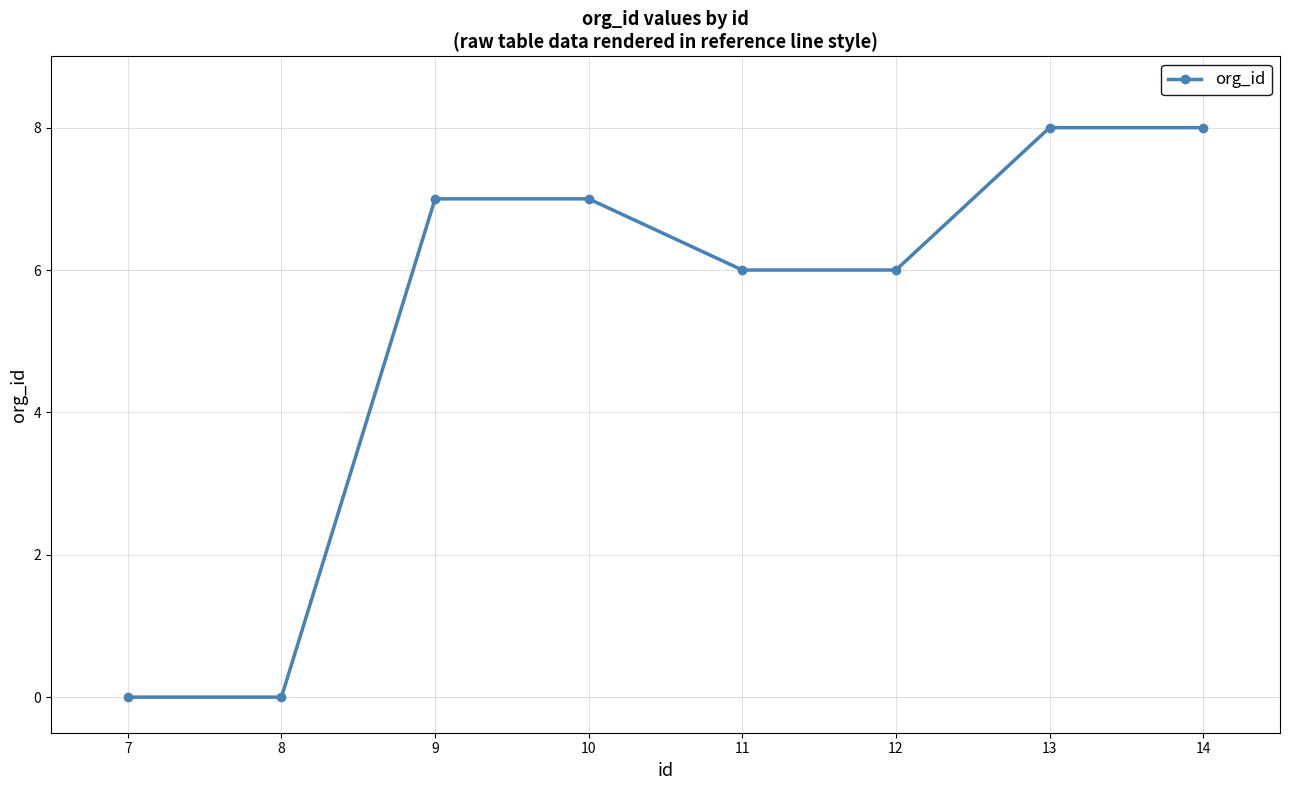

Count the number of data series in this chart.

1